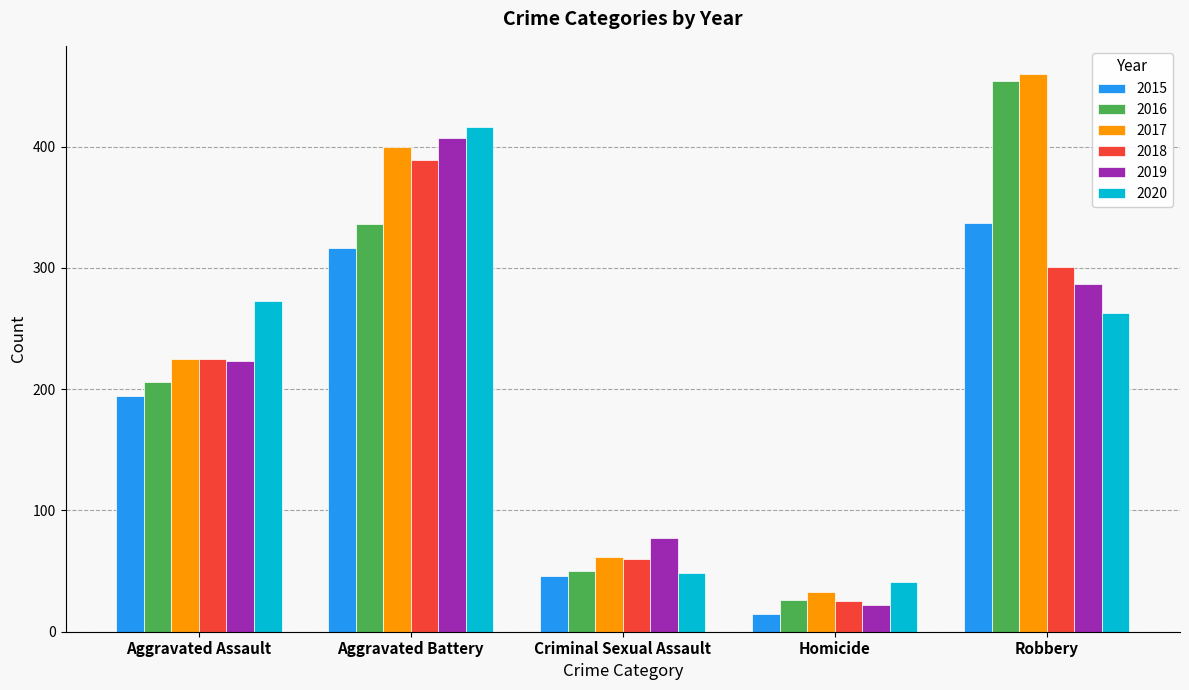

Is it true that 2015 equals 158 at Aggravated Battery?

False